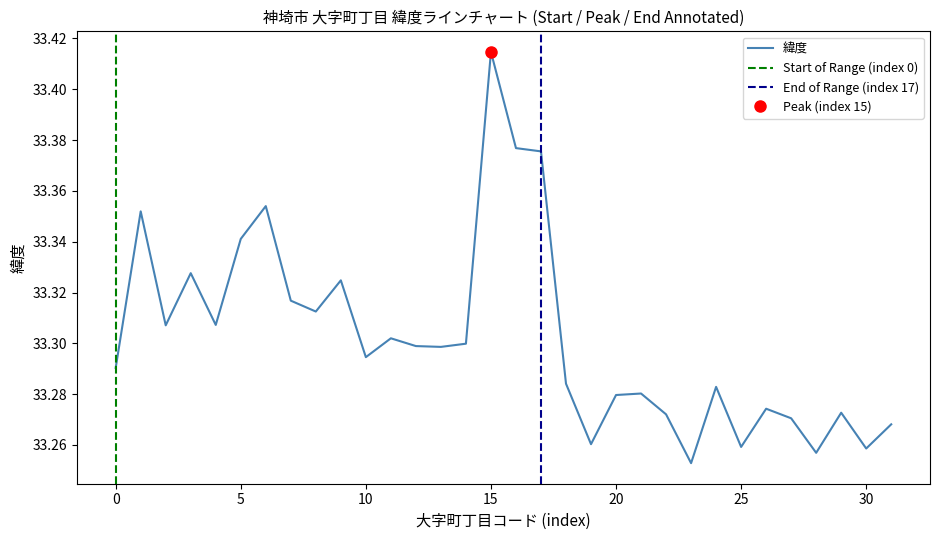

Rank the categories by value from lowest to highest.

412100024000, 412100029000, 412100031000, 412100026000, 412100020000, 412100032000, 412100028000, 412100023000, 412100030000, 412100027000, 412100021000, 412100022000, 412100025000, 412100019000, 412100001000, 412100011000, 412100014000, 412100013000, 412100015000, 412100012000, 412100003000, 412100005000, 412100009000, 412100008000, 412100010000, 412100004000, 412100006000, 412100002000, 412100007000, 412100018000, 412100017000, 412100016000